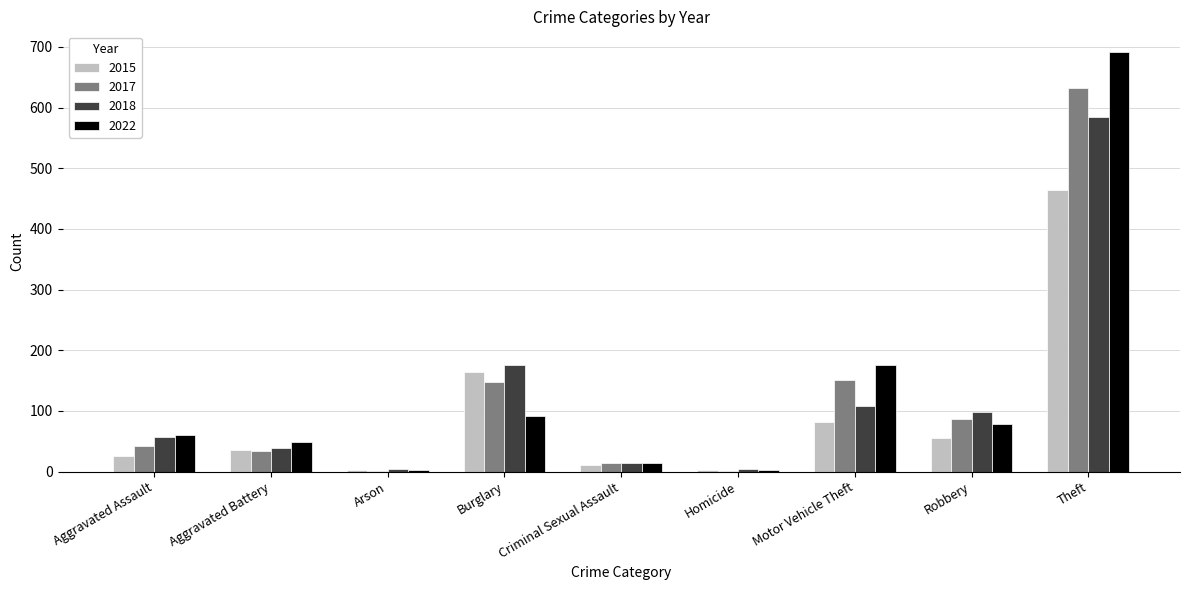

Is it true that 2017 equals 43 at Aggravated Assault?

True